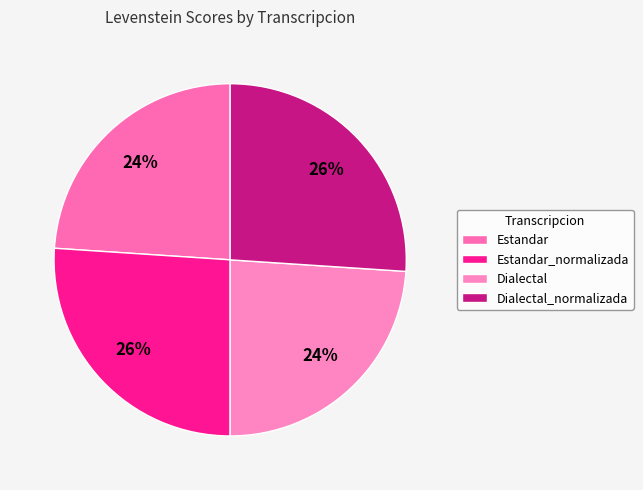

Between Dialectal_normalizada and Dialectal, which is larger?

Dialectal_normalizada